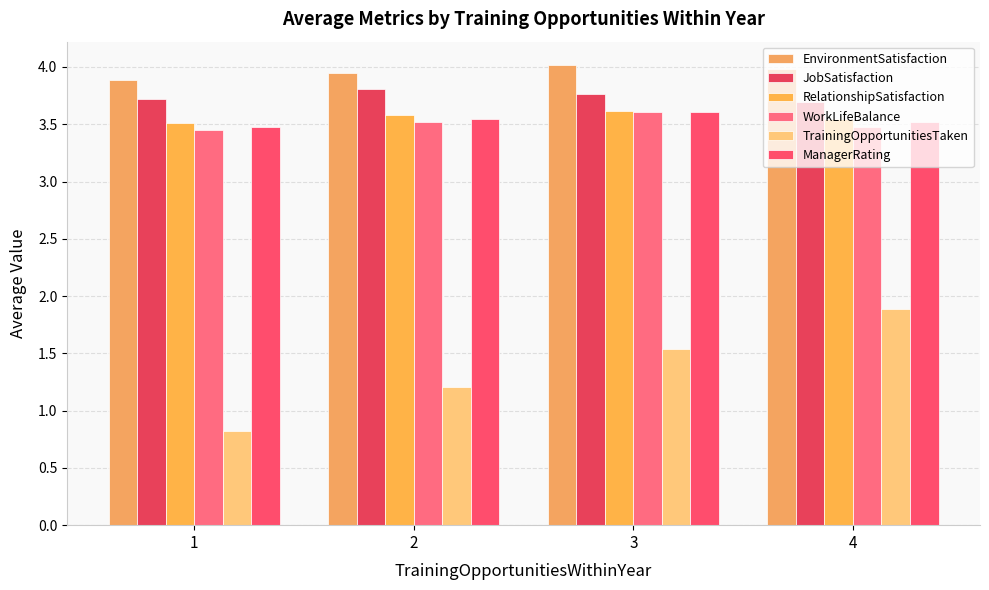

What is the maximum value for RelationshipSatisfaction?

3.6